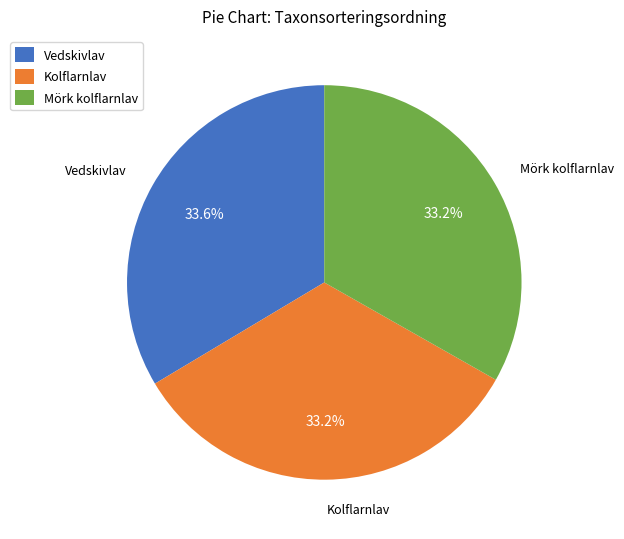

What is the ratio of the value at Mörk kolflarnlav to the value at Kolflarnlav?

1.0